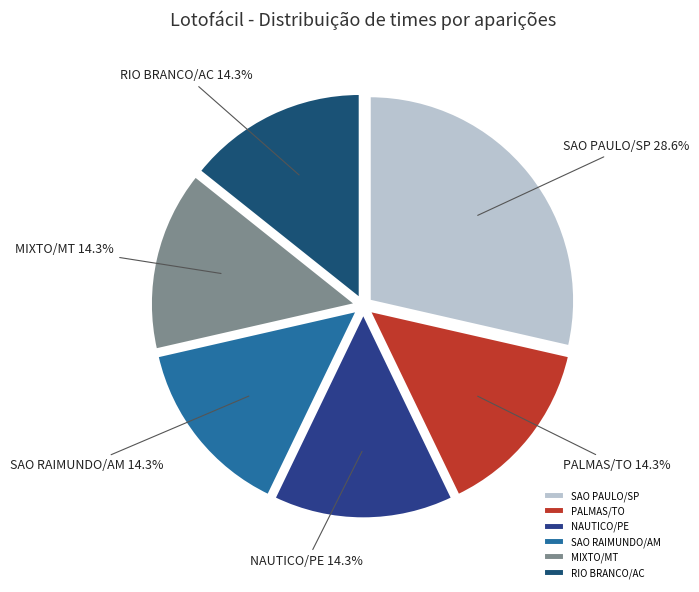

How many segments does this pie chart have?

6